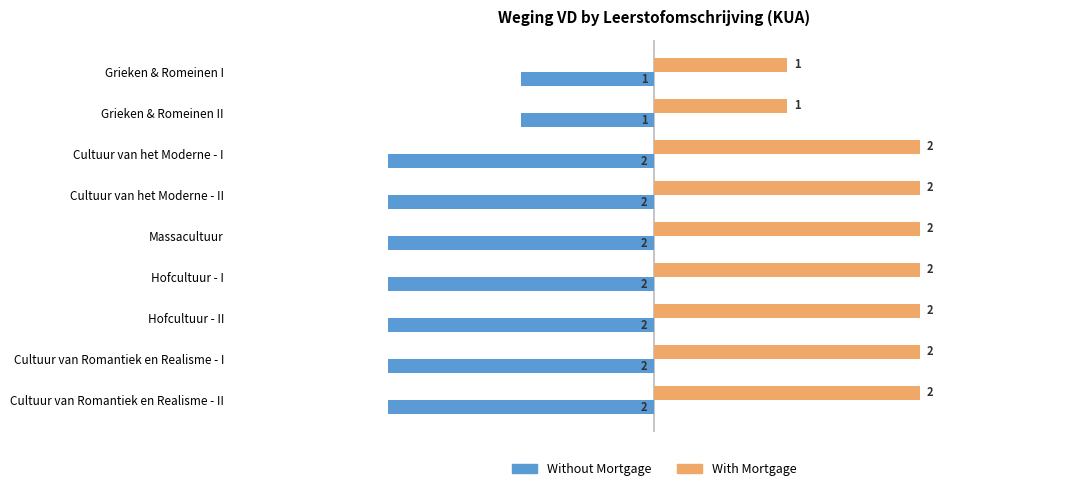

Count the Without Mortgage values in the range -2 to -1.

9